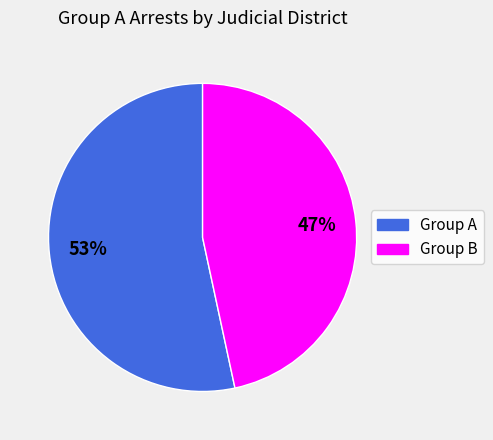

Is there a majority slice in this chart?

Yes